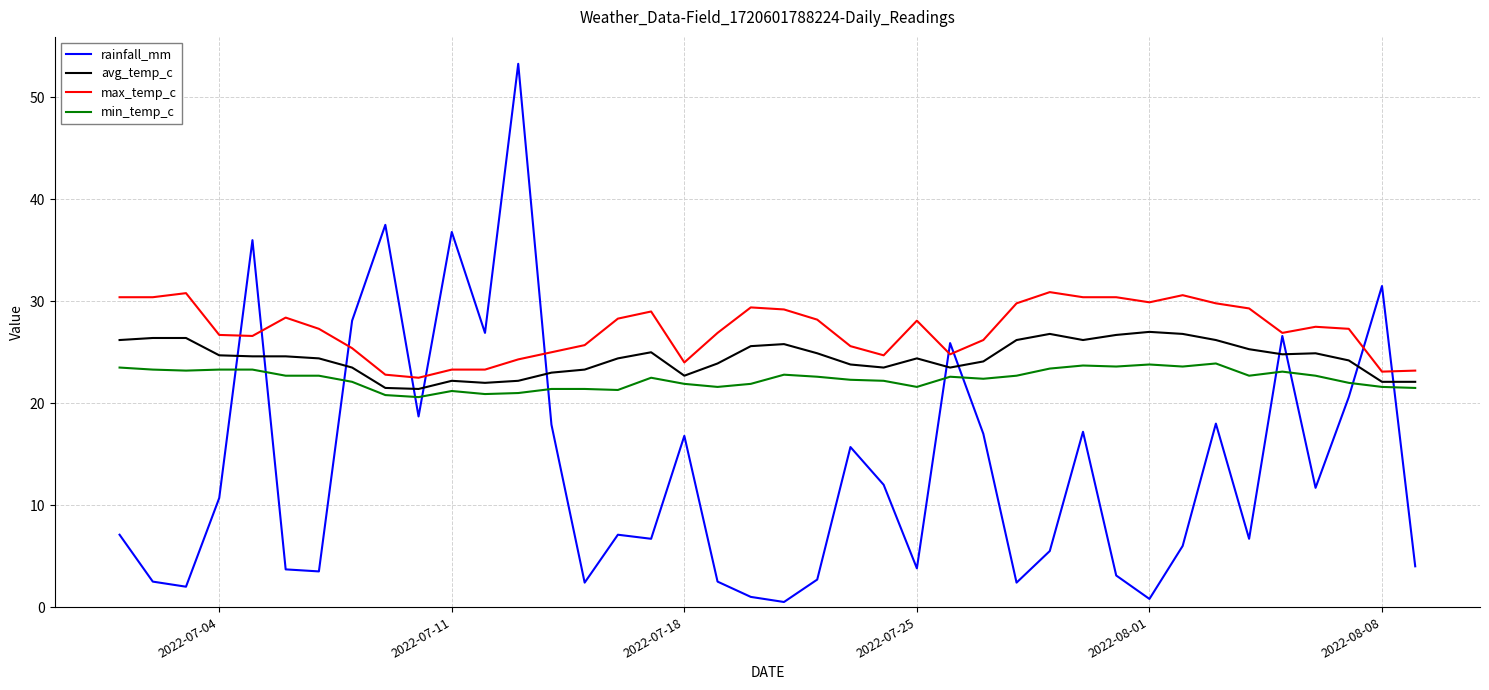

True or false: avg_temp_c has more than 2 points higher than both neighbors.

True